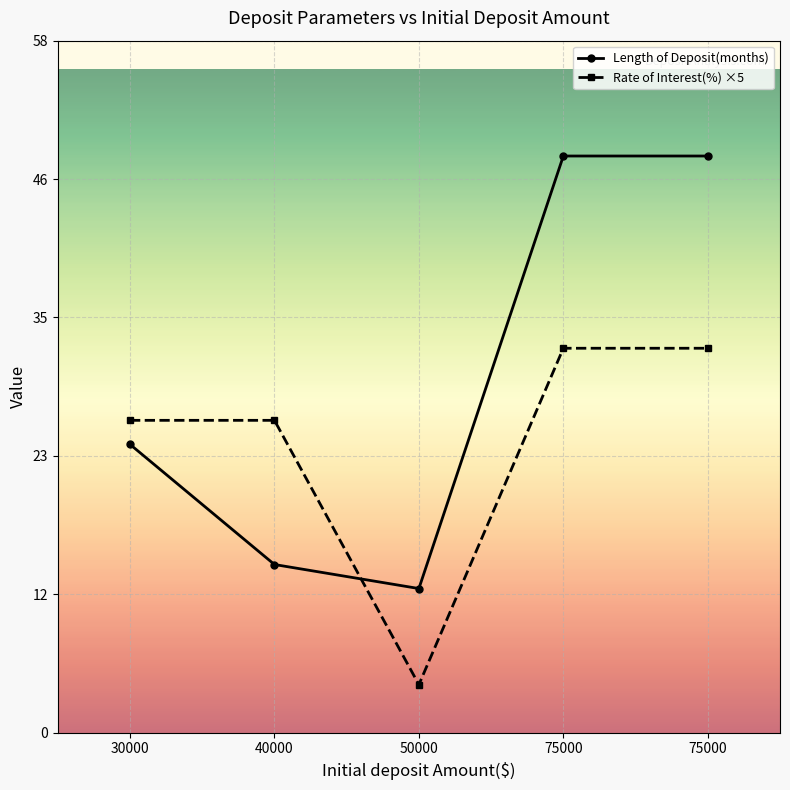

Reading left to right, extract all data points from this chart.

Length of Deposit(months): 24	14	12	48	48
Rate of Interest(%) ×5: 26	26	4	32	32